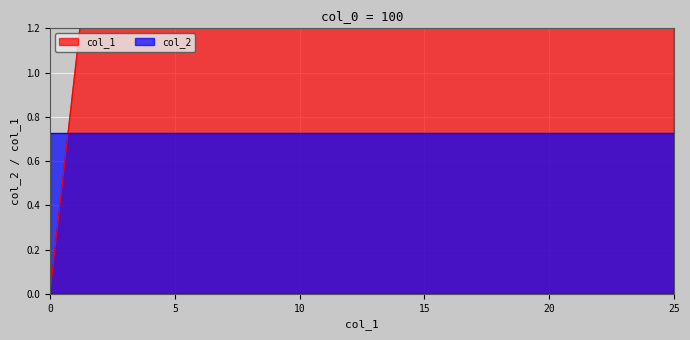

Reading left to right, list all the values displayed in this chart.

0	1	2	3	4	5	6	7	8	9	10	11	12	13	14	15	16	17	18	19	20	21	22	23	24	25